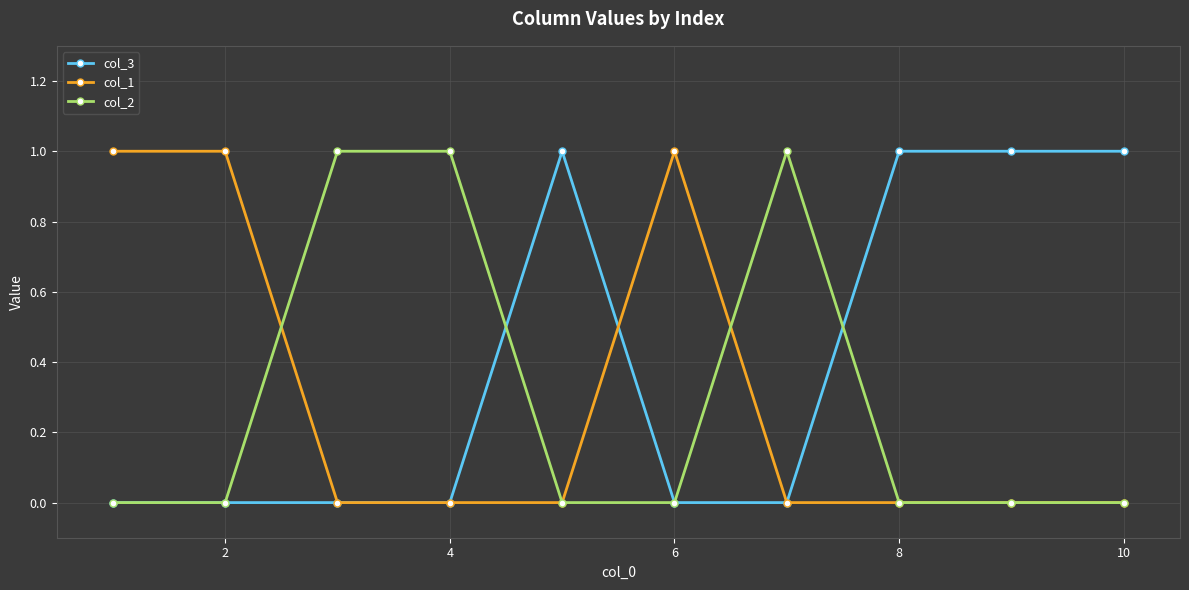

True or false: col_2 has more than 0 interior local peaks.

True